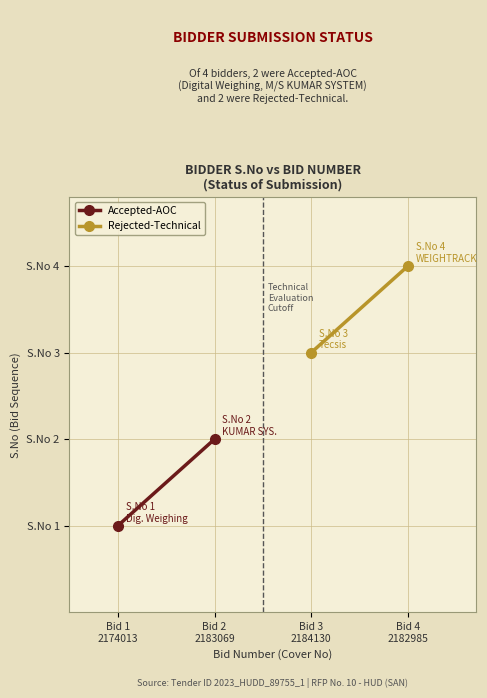

How many lines are shown in the chart?

2